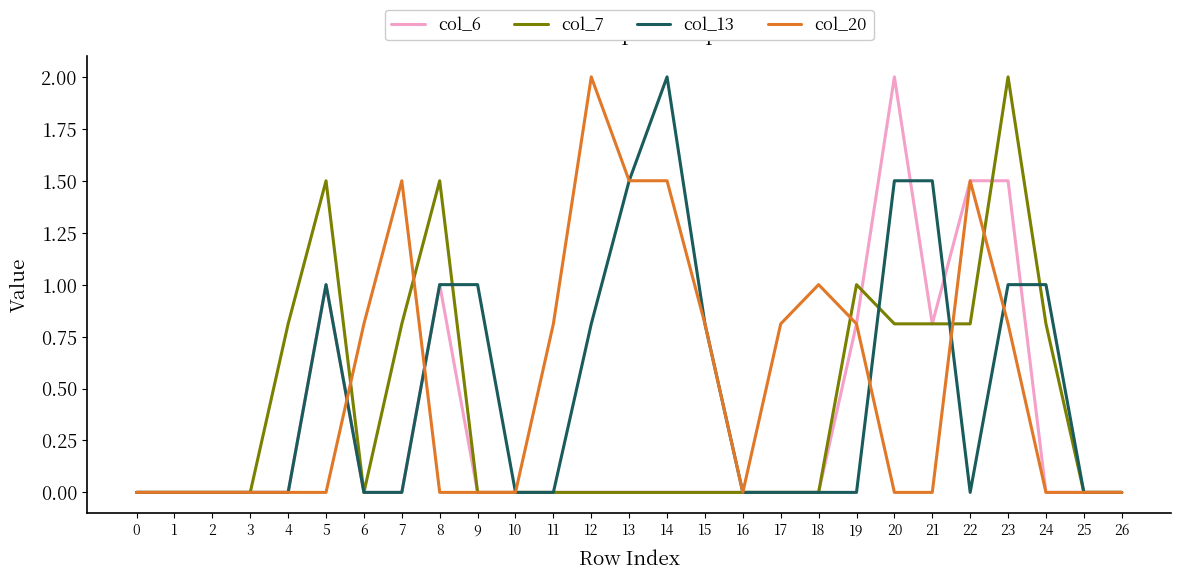

How many lines are shown in the chart?

4